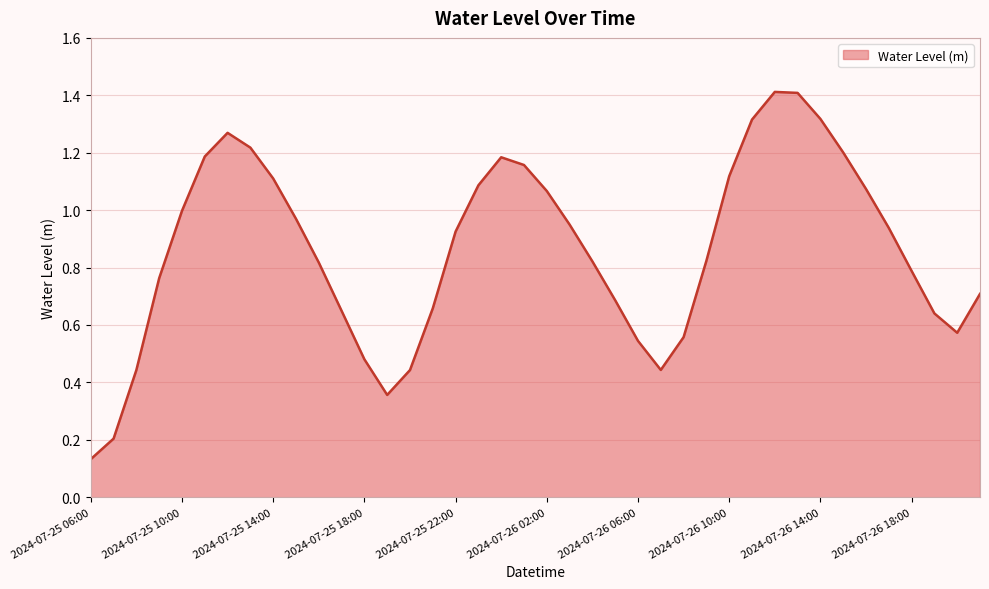

Reading left to right, what are all the values shown in this chart?

0.1	0.2	0.4	0.8	1.0	1.2	1.3	1.2	1.1	1.0	0.8	0.6	0.5	0.4	0.4	0.7	0.9	1.1	1.2	1.2	1.1	0.9	0.8	0.7	0.5	0.4	0.6	0.8	1.1	1.3	1.4	1.4	1.3	1.2	1.1	0.9	0.8	0.6	0.6	0.7